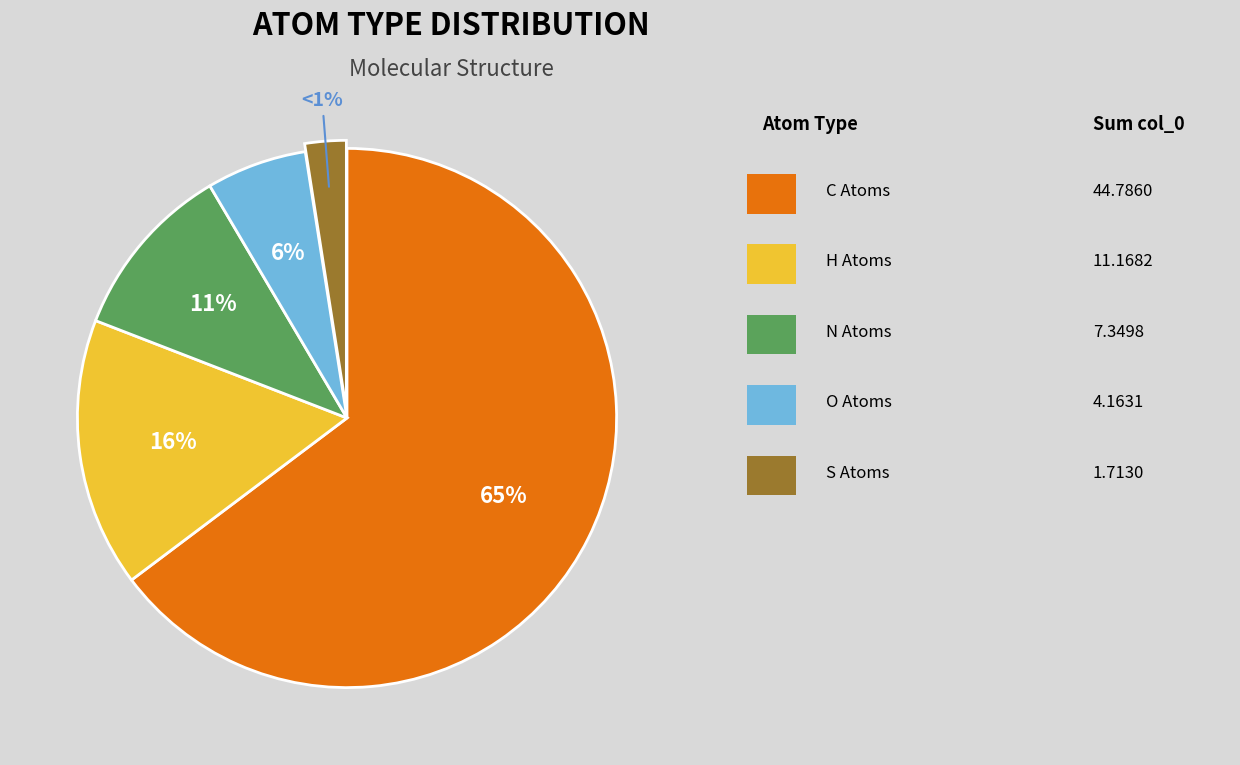

Which category accounts for the majority?

C